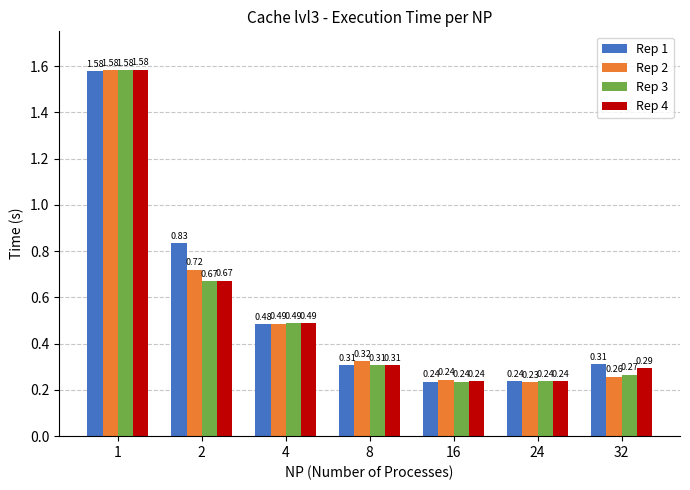

What is the spread (max minus min) of values at 32?

0.1